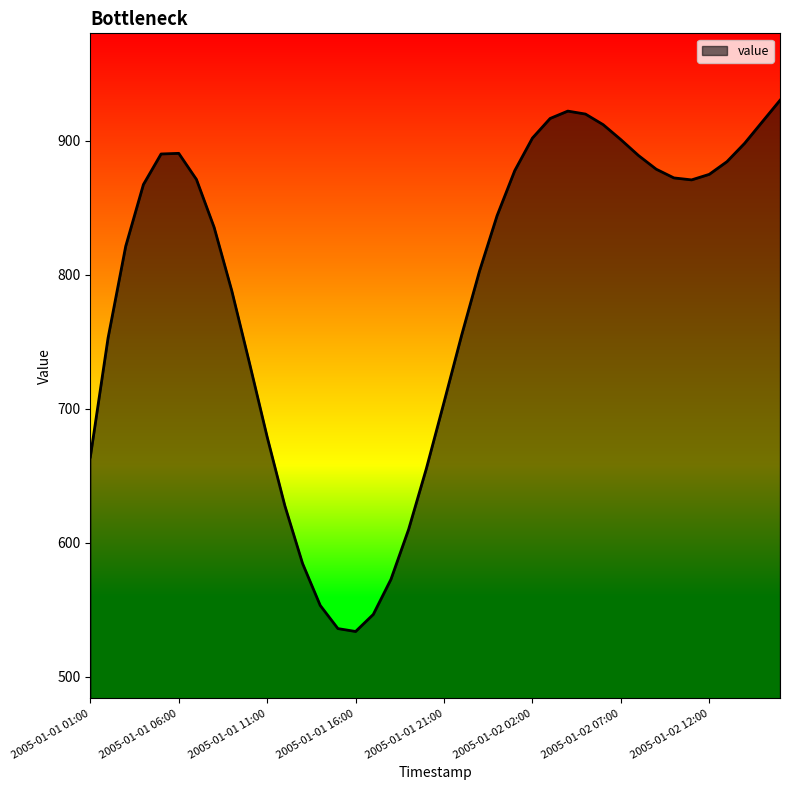

What is the greatest value displayed?

930.3